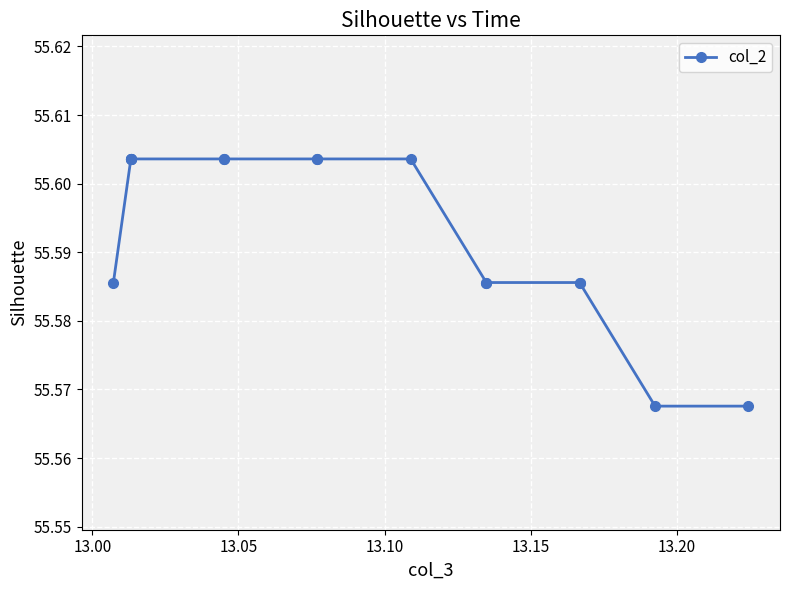

What is the greatest value displayed?

55.6